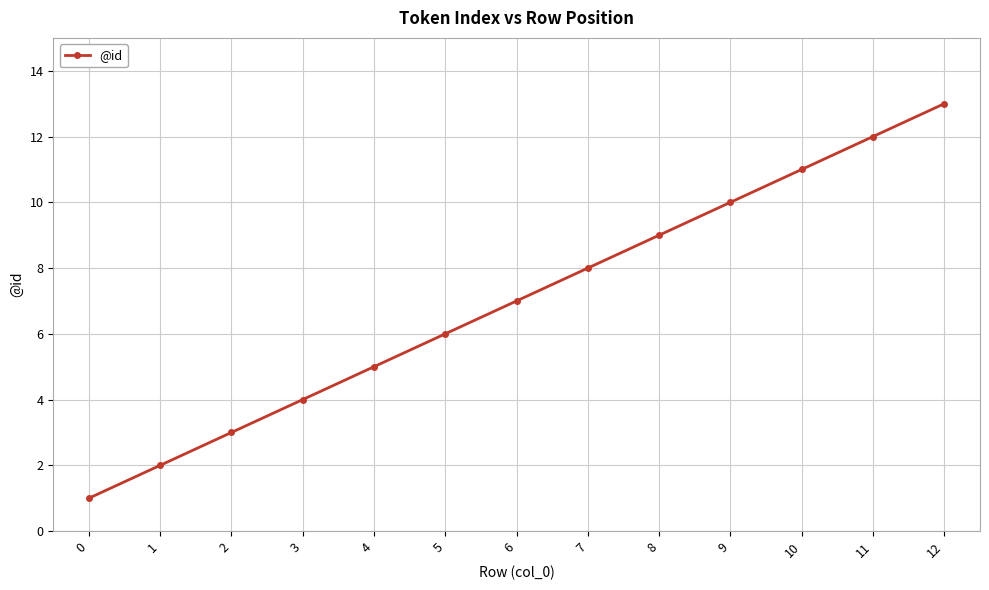

List the labels in order of value, largest first.

12, 11, 10, 9, 8, 7, 6, 5, 4, 3, 2, 1, 0